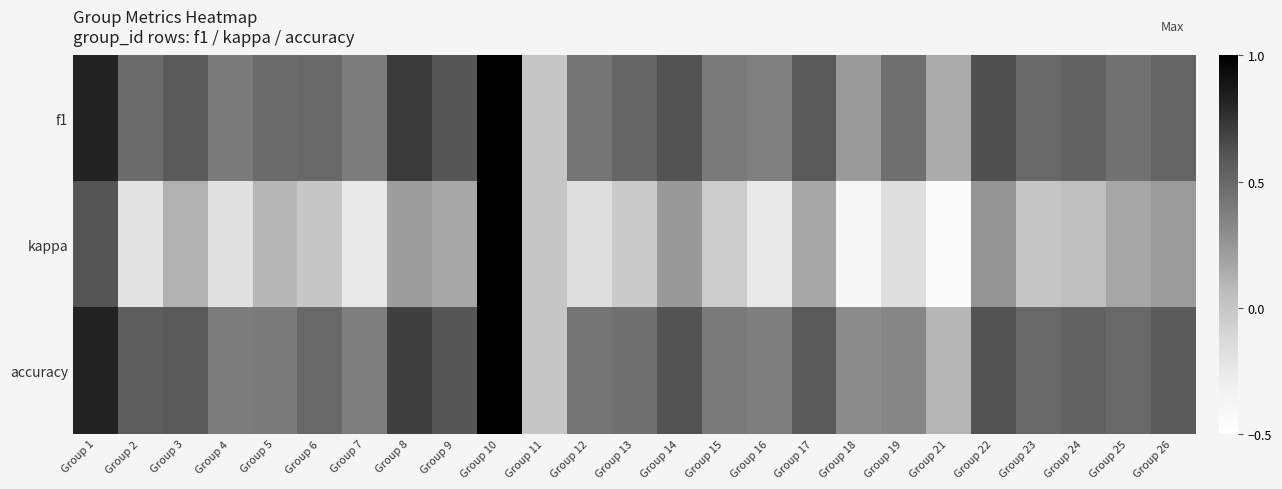

The value of f1 at Group 8 is 0.3. True or false?

False